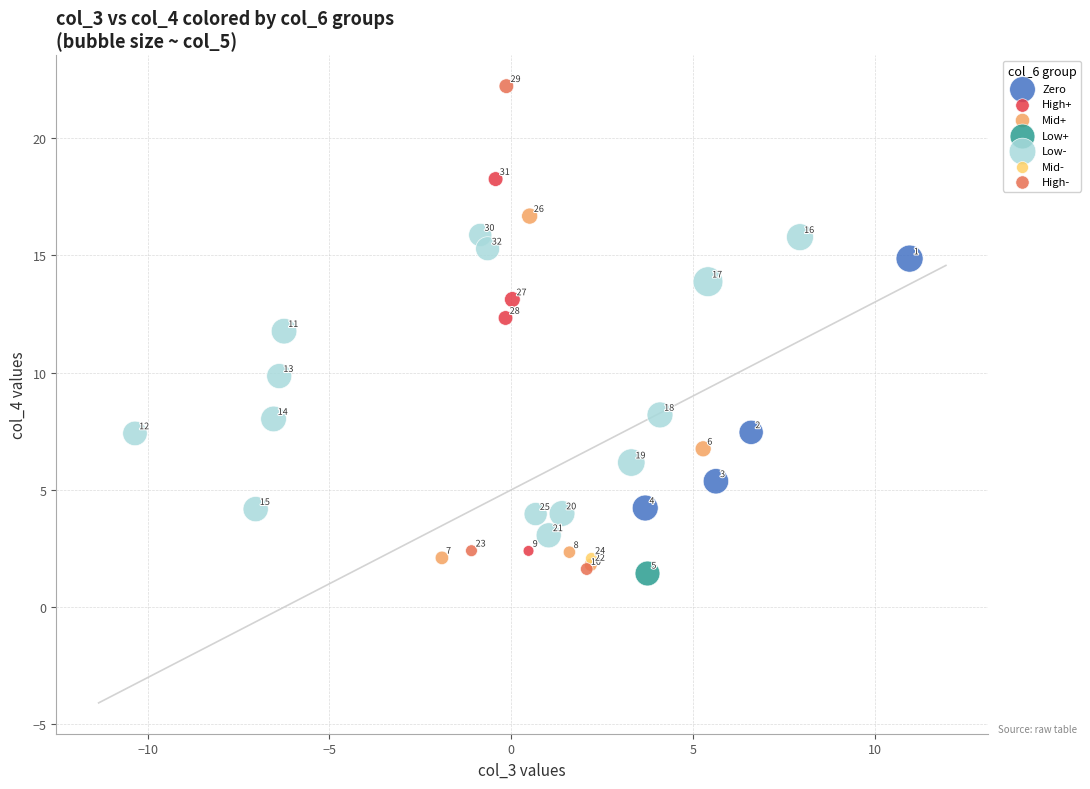

Which series contains the highest Y value?

High-